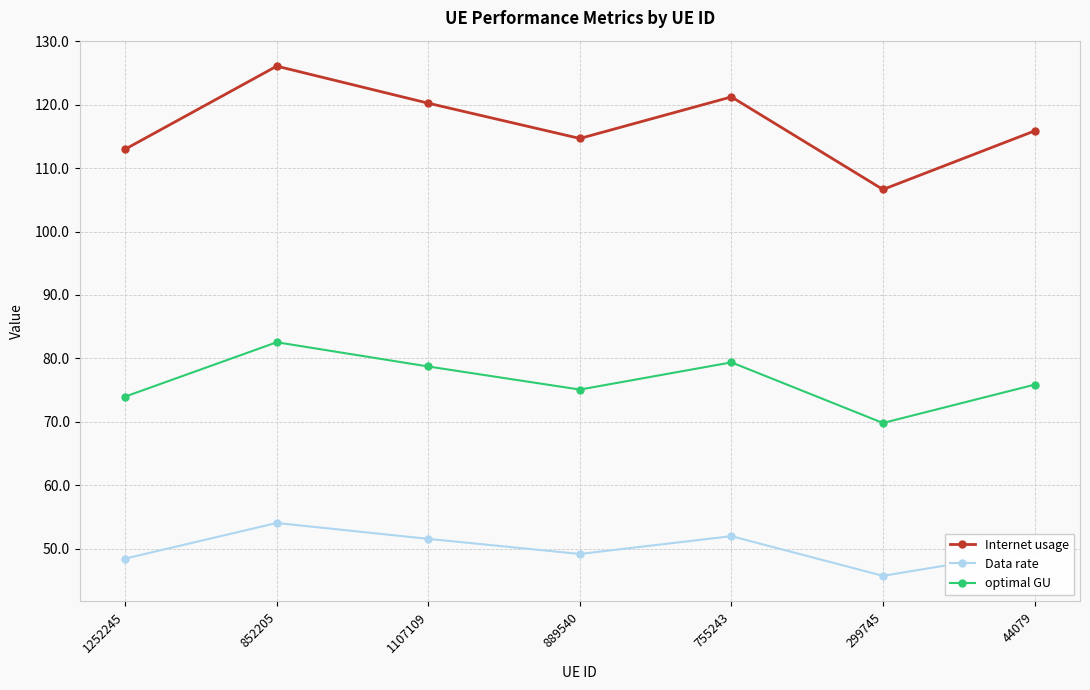

How many categories are shown in the chart?

7